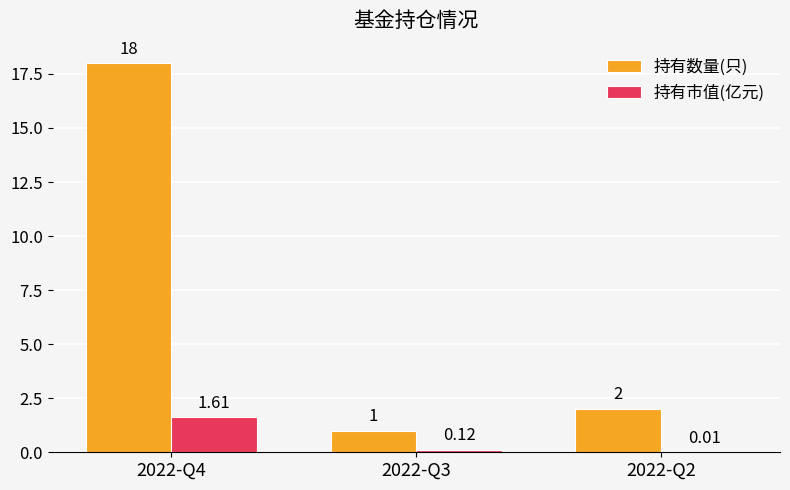

Is the value of 持有数量(只) at 2022-Q3 greater than the value of 持有市值(亿元) at 2022-Q2?

Yes